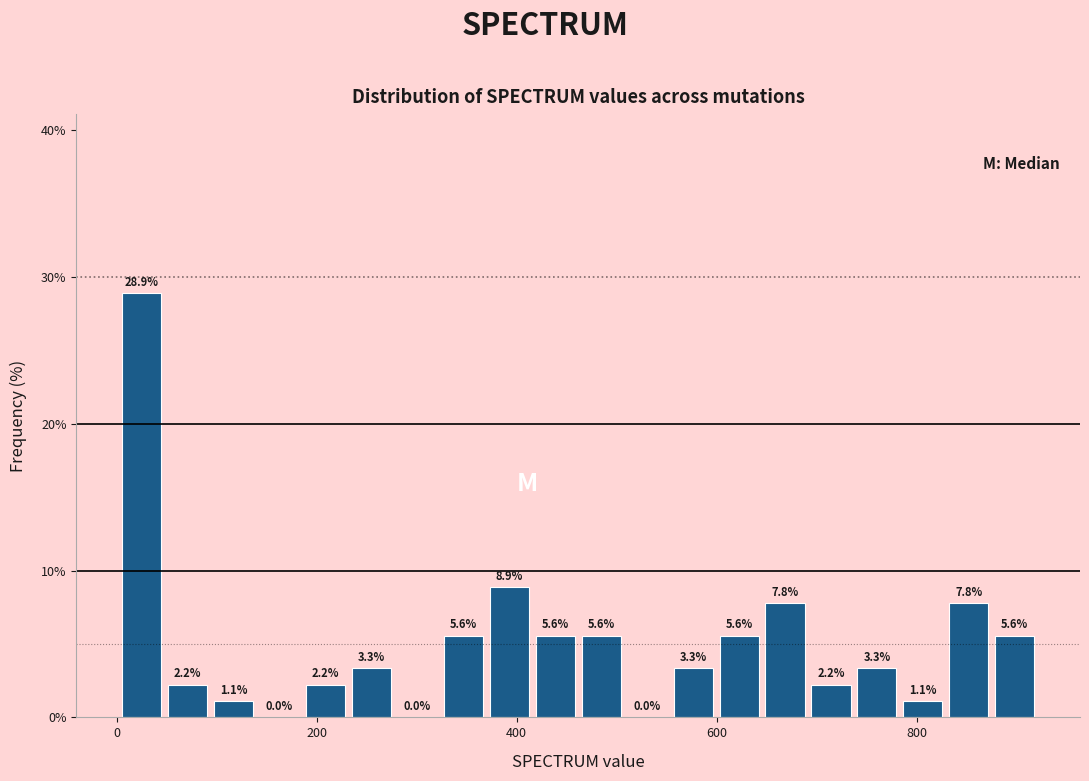

Around what value on the x-axis is the tallest bar? Give the approximate position of its centre, as read against the axis.

20